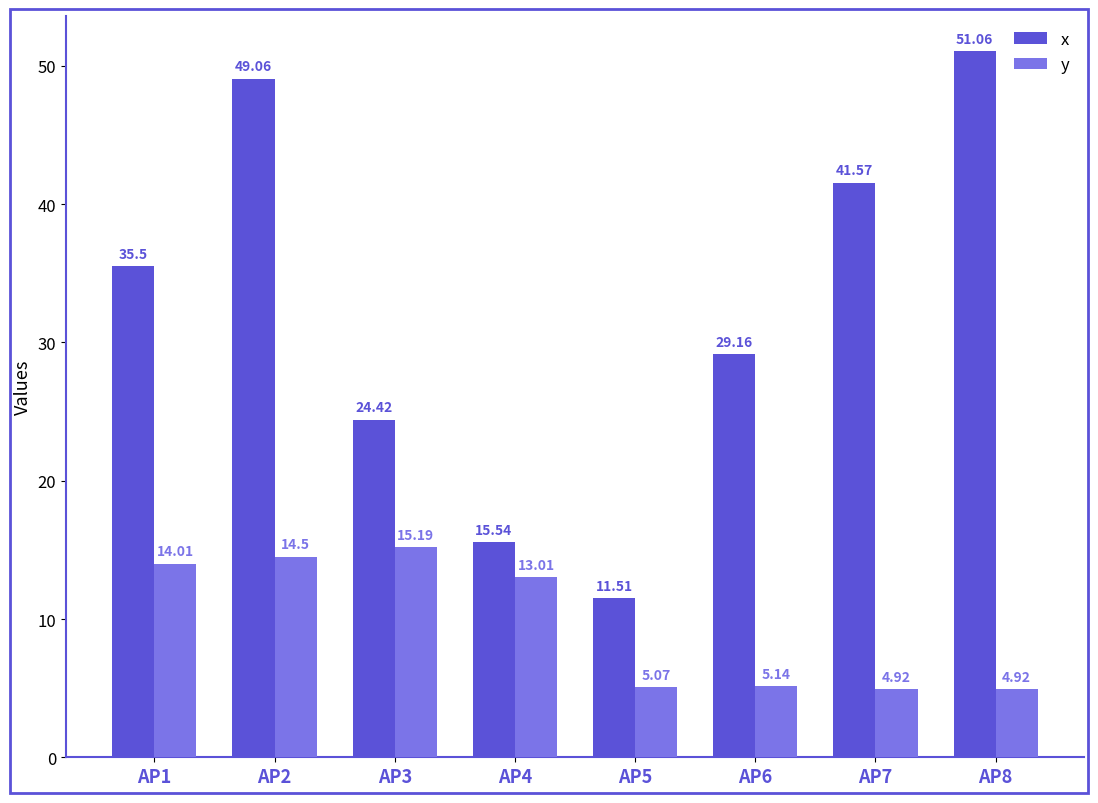

Which series has the largest total across all categories?

x